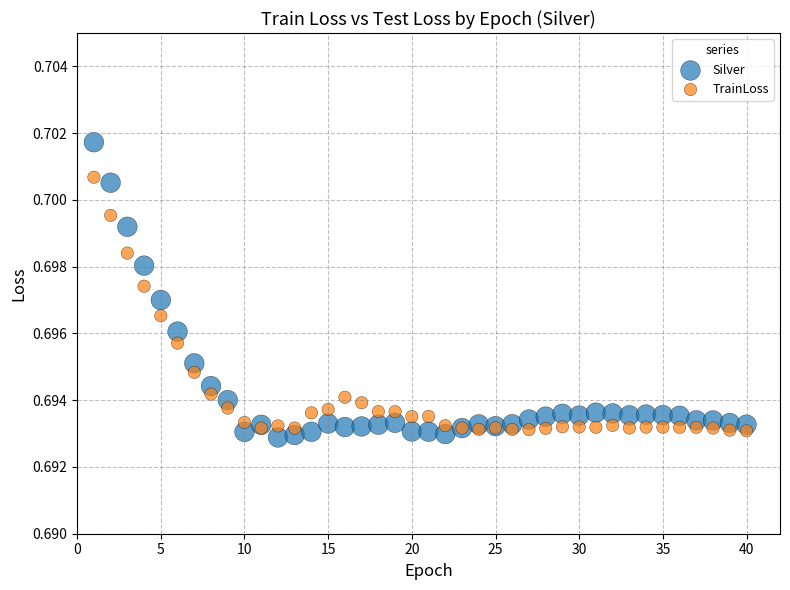

What is the X range (max minus min) for the scatter plot?

39.0